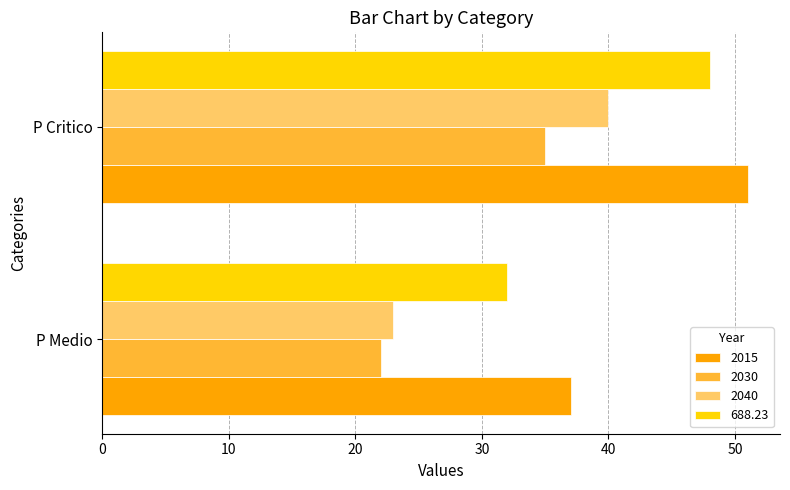

Rank the series by their maximum value, from highest to lowest.

2015, 688.23, 2040, 2030